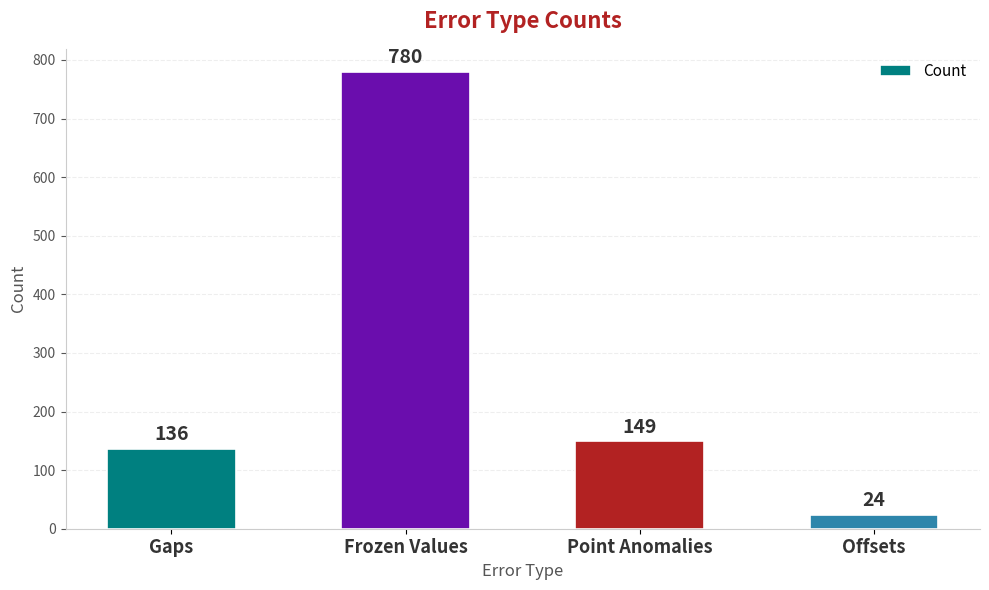

Where does the data first go above 149?

Frozen Values